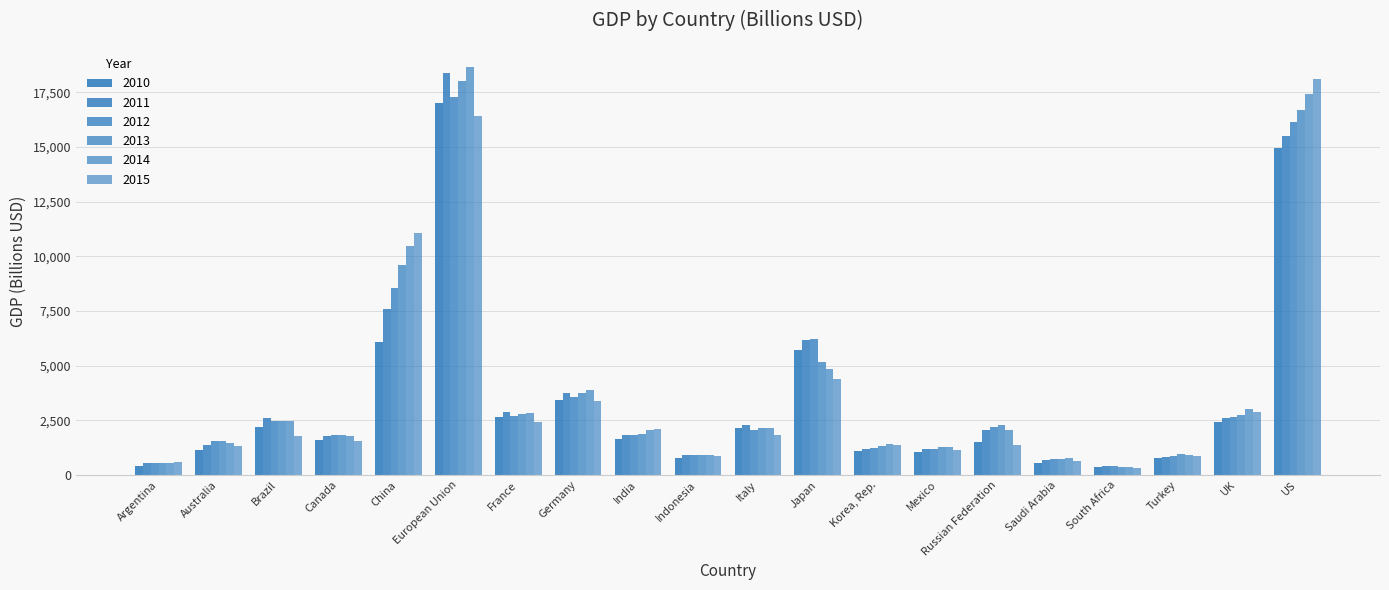

Which series has the largest total across all categories?

2014